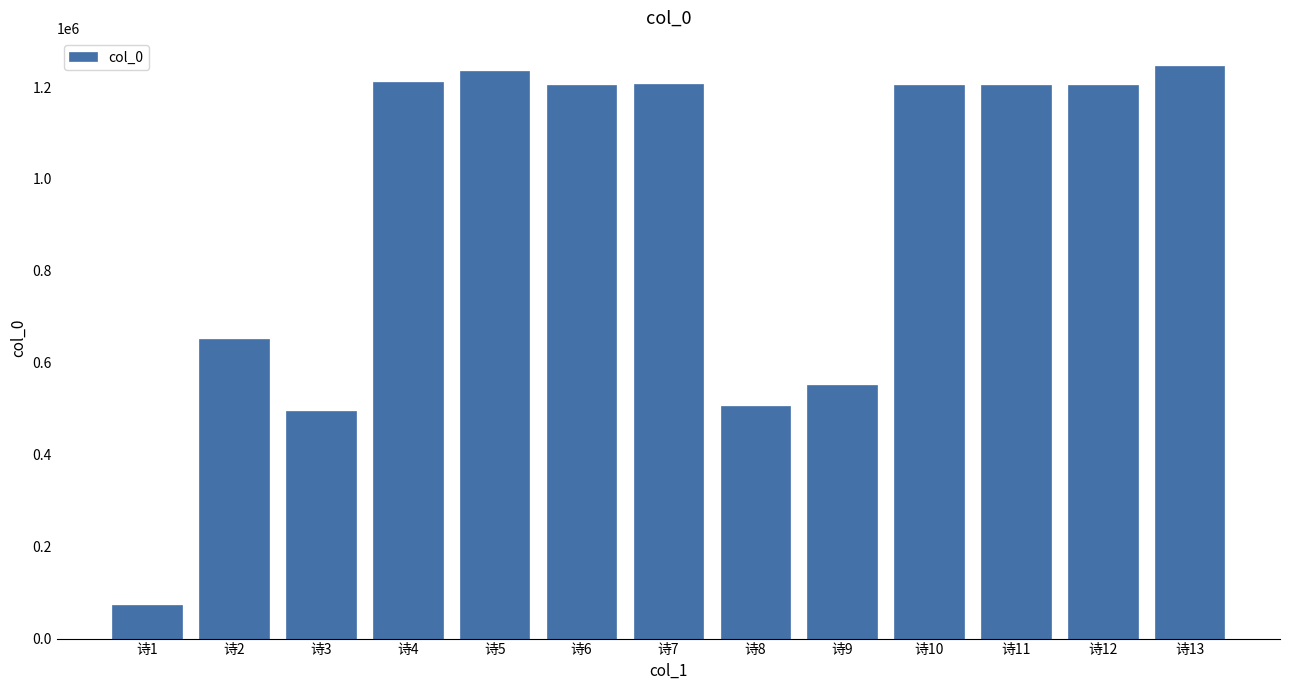

How many bars are there in total?

13